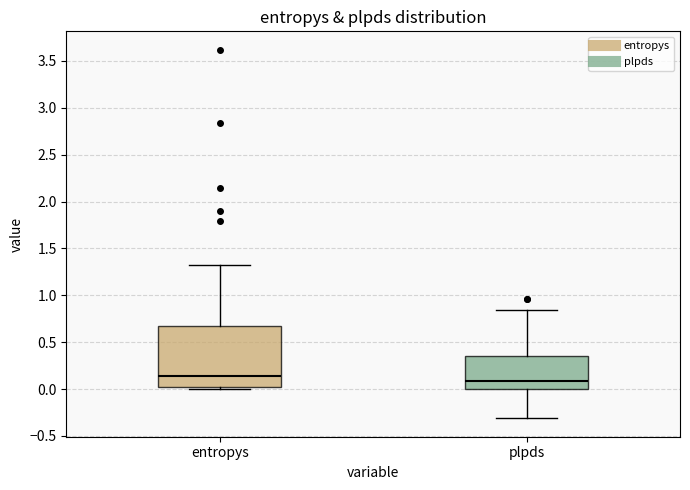

Reading left to right, transcribe this box plot: for each box, give where its median line is, the range the box spans, and where its two whiskers end, as read against the y-axis. The values are not printed on the chart, so give them approximately, as read against the axis.

entropys: median 0.15, box 0.05 to 0.70, whiskers 0.00 to 1.30
plpds: median 0.10, box 0.00 to 0.35, whiskers -0.30 to 0.85